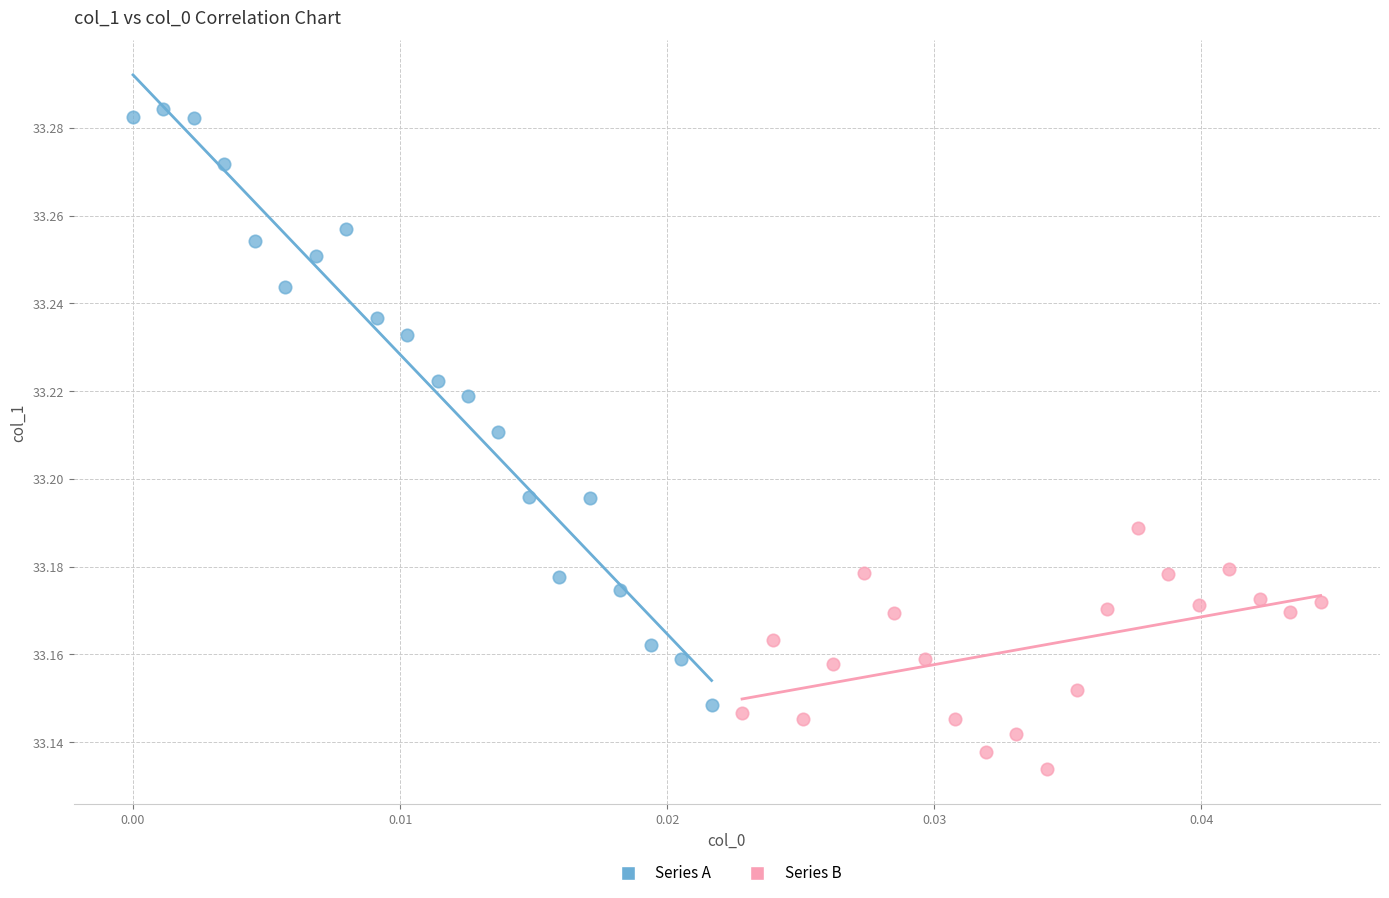

Which series has the largest Y range (max minus min)?

Series A